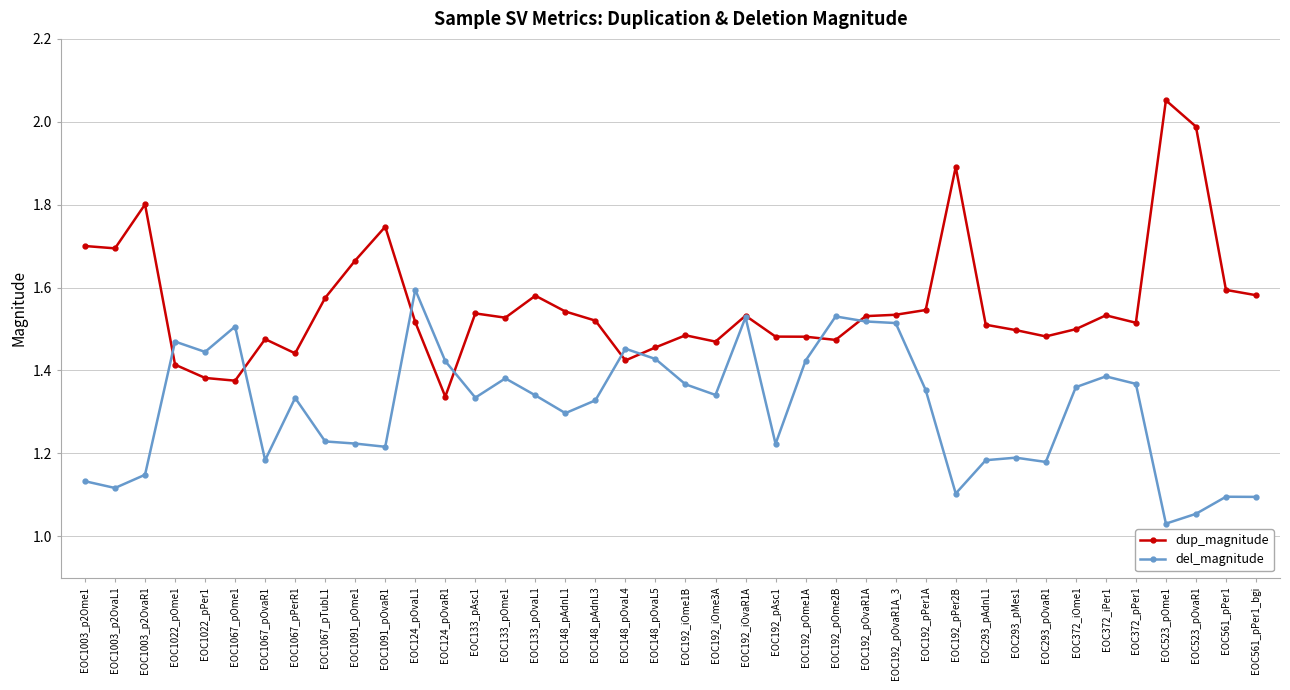

Rank the series by their average value, from lowest to highest.

del_magnitude, dup_magnitude